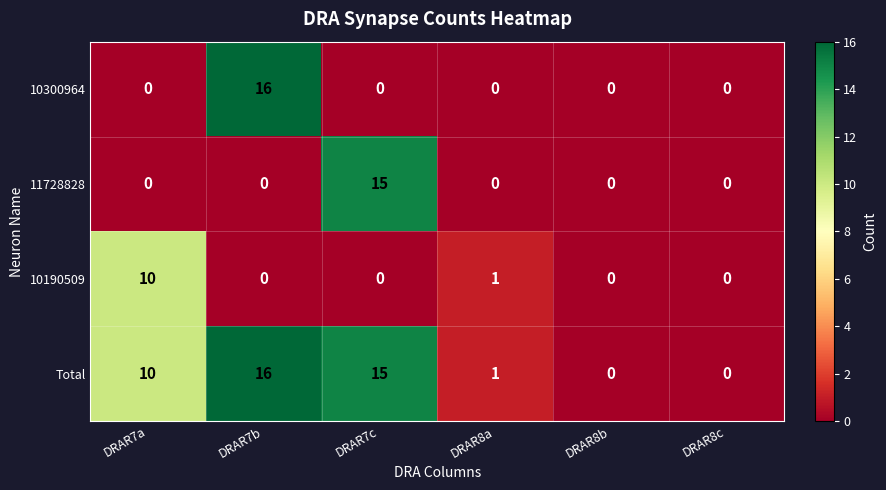

What is the average value of the 10300964 series?

3